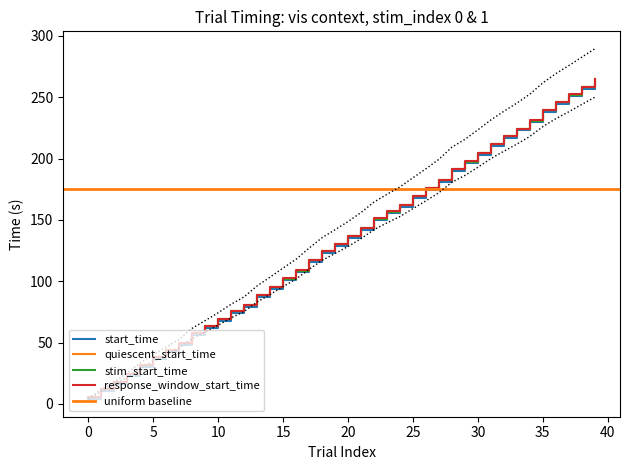

The value of stim_start_time at 17 is 117.0. True or false?

True